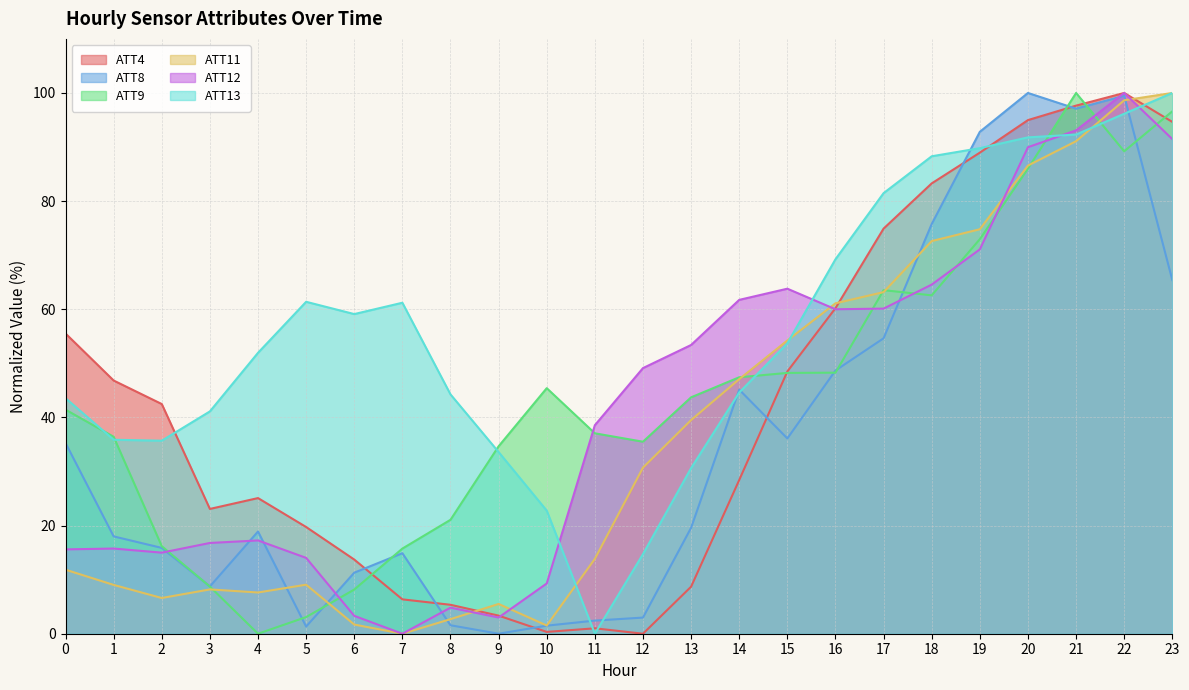

What is the value of the ATT13 point at the 8th from the left?

61.2